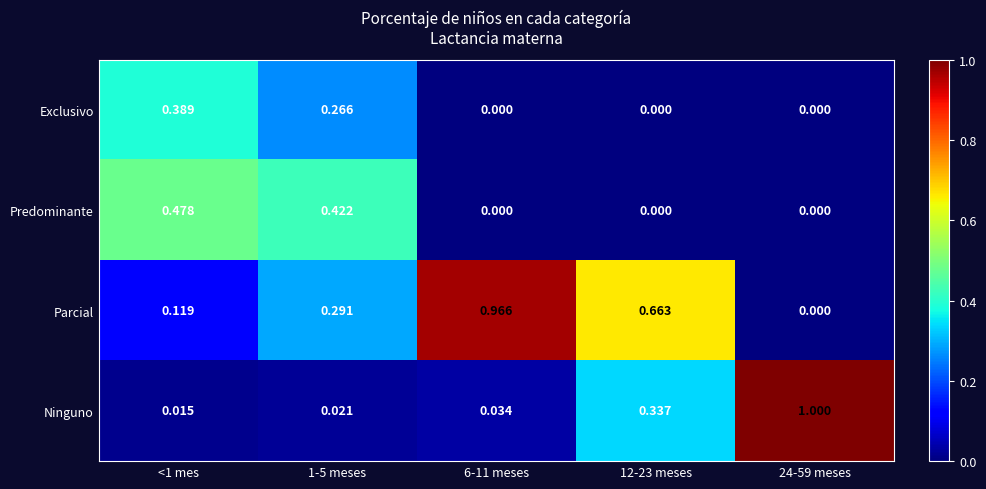

Which series changed the most between 1-5 meses and 12-23 meses?

Predominante